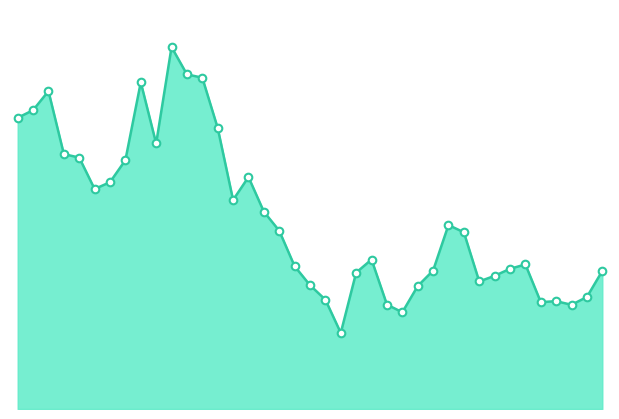

How many lines are shown in the chart?

1